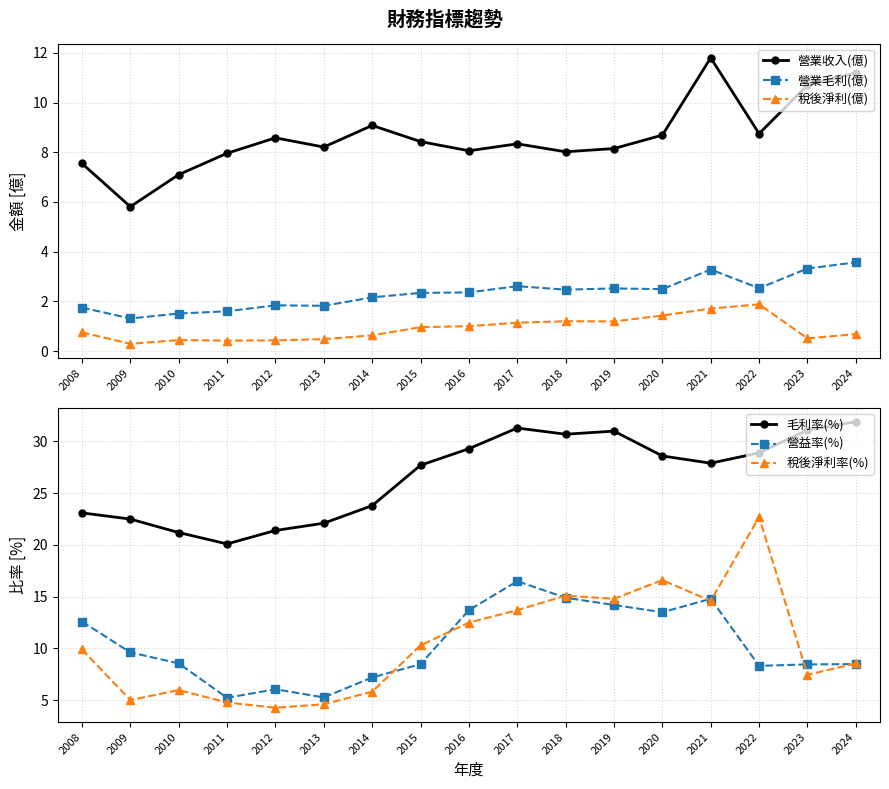

Is it true that 稅後淨利(億) equals 1.5 at 2017?

False